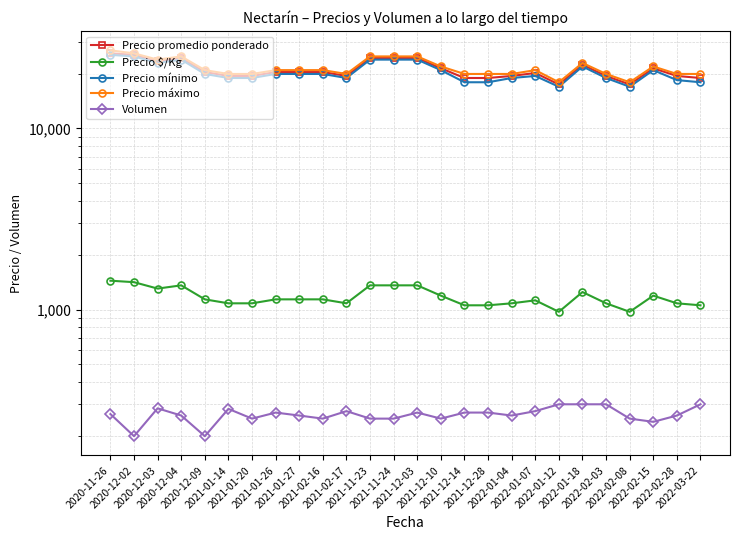

Reading left to right, list all the values displayed in this chart.

Precio promedio ponderado: 26000	25500	23500	24500	20500	19500	19500	20500	20500	20500	19500	24500	24500	24500	21500	19000	19000	19500	20250	17500	22500	19500	17500	21500	19500	19000
Precio $/Kg: 1444	1417	1306	1361	1139	1083	1083	1139	1139	1139	1083	1361	1361	1361	1194	1056	1056	1083	1125	972	1250	1083	972	1194	1083	1056
Precio mínimo: 25500	25000	23000	24000	20000	19000	19000	20000	20000	20000	19000	24000	24000	24000	21000	18000	18000	19000	19500	17000	22000	19000	17000	21000	18500	18000
Precio máximo: 27000	26000	24000	25000	21000	20000	20000	21000	21000	21000	20000	25000	25000	25000	22000	20000	20000	20000	21000	18000	23000	20000	18000	22000	20000	20000
Volumen: 265	200	285	260	200	283	250	270	260	250	275	250	250	270	250	270	270	260	275	300	300	300	250	240	260	300